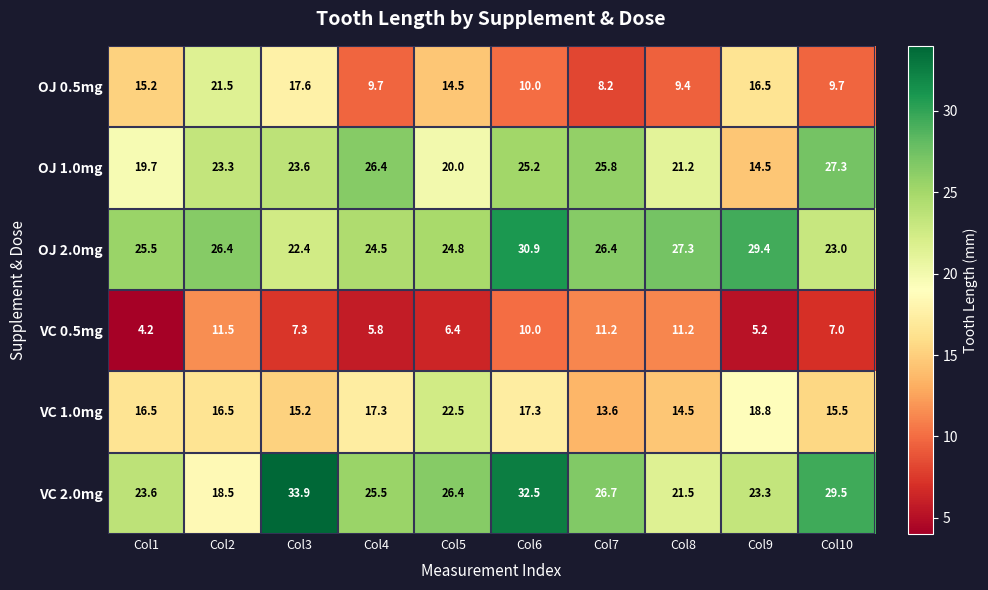

What is the difference between the OJ 2.0mg values at Col7 and Col4?

1.9